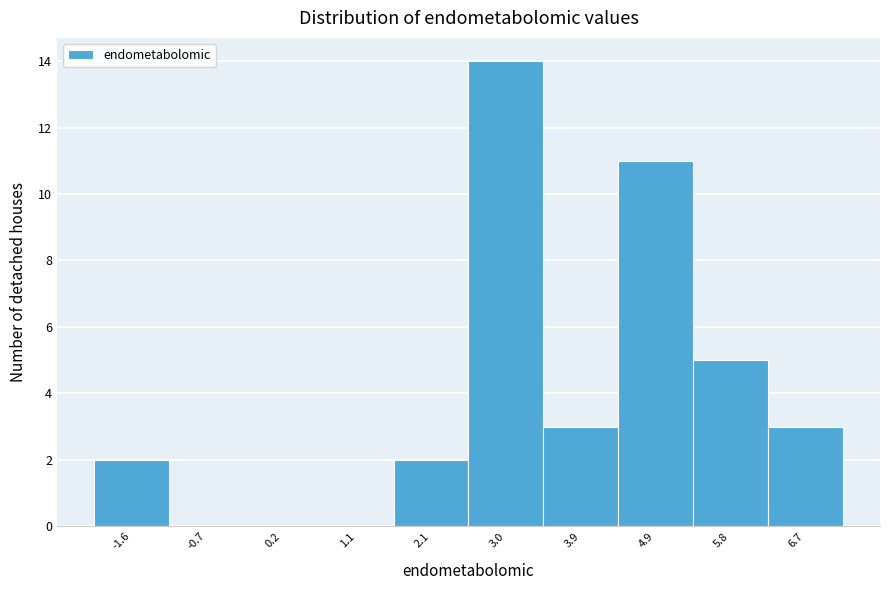

Reading left to right, extract all data points from this chart.

-1.6=2	-0.7=0	0.2=0	1.1=0	2.1=2	3.0=14	3.9=3	4.9=11	5.8=5	6.7=3